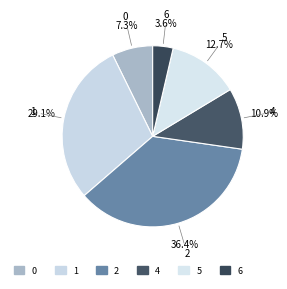

Rank the categories by value from lowest to highest.

6, 0, 4, 5, 1, 2